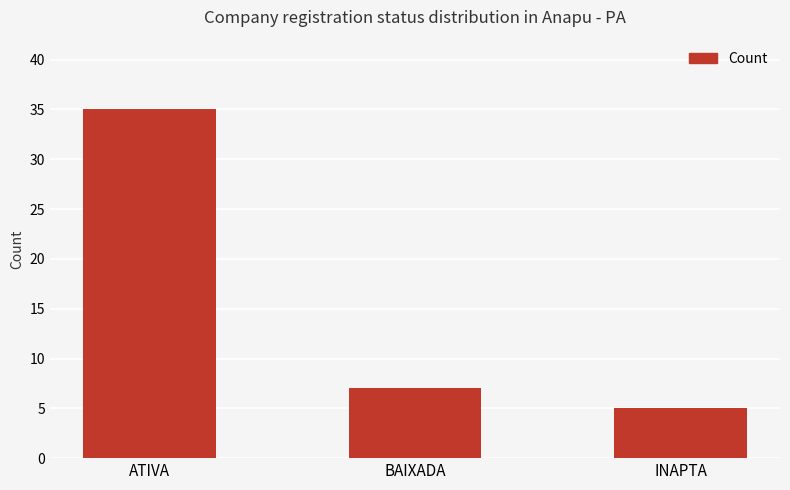

Reading left to right, extract all data points from this chart.

ATIVA=35	BAIXADA=7	INAPTA=5